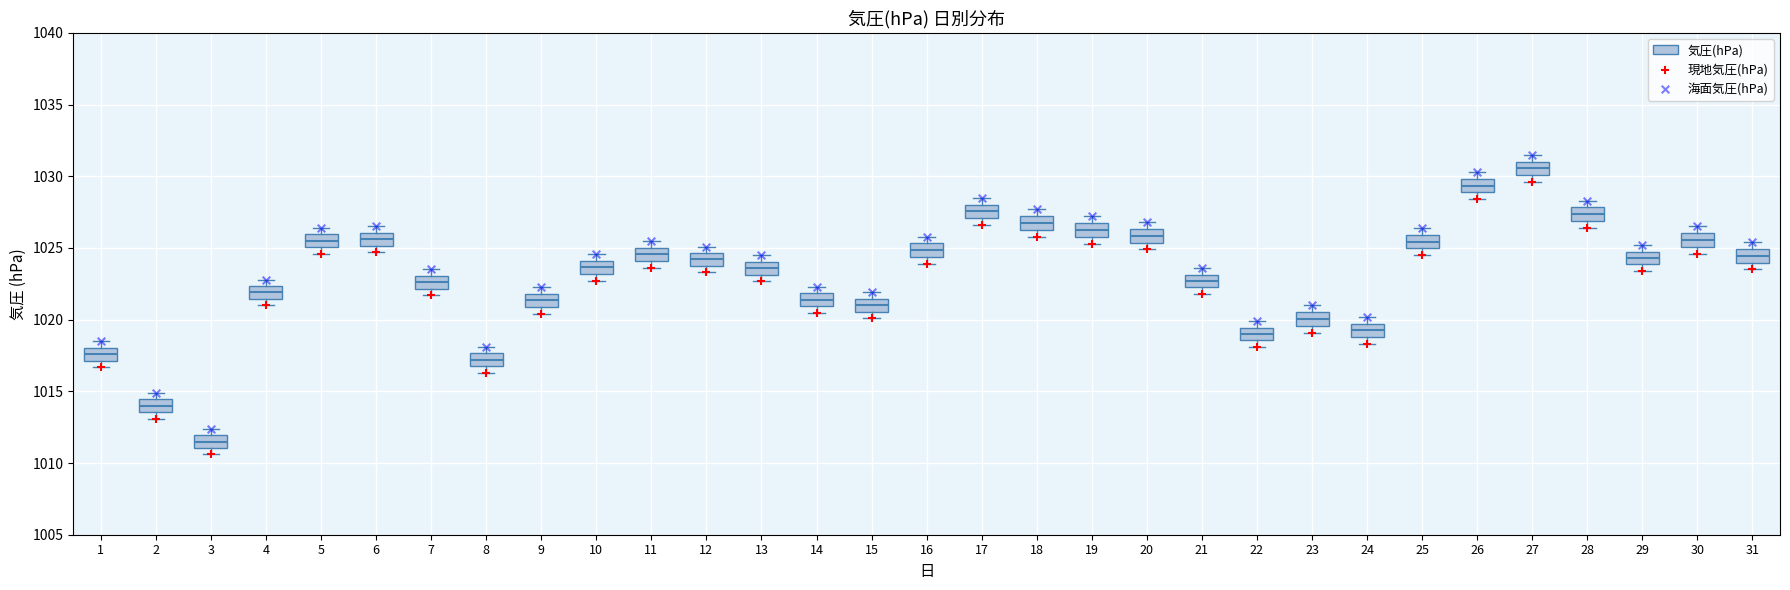

Where is the lower edge of the box at x = 21 on the y-axis? The values are not printed on the chart, so give them approximately, as read against the axis.

1022.5